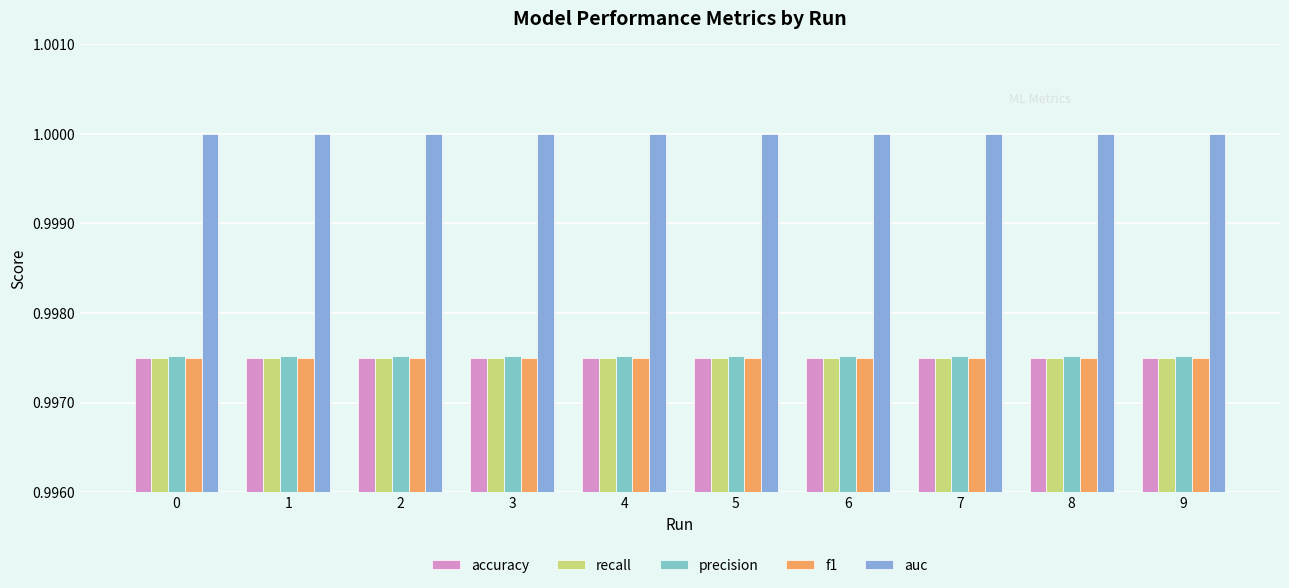

The f1 series shows 1.0 at 6. True or false?

True